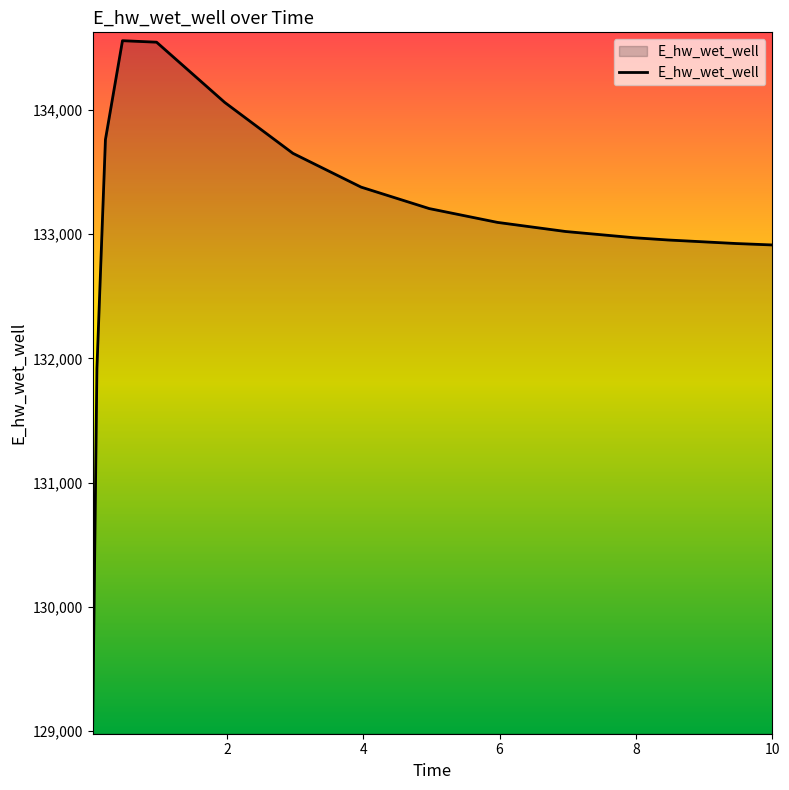

What is the difference between the second highest and minimum values?

5500.6